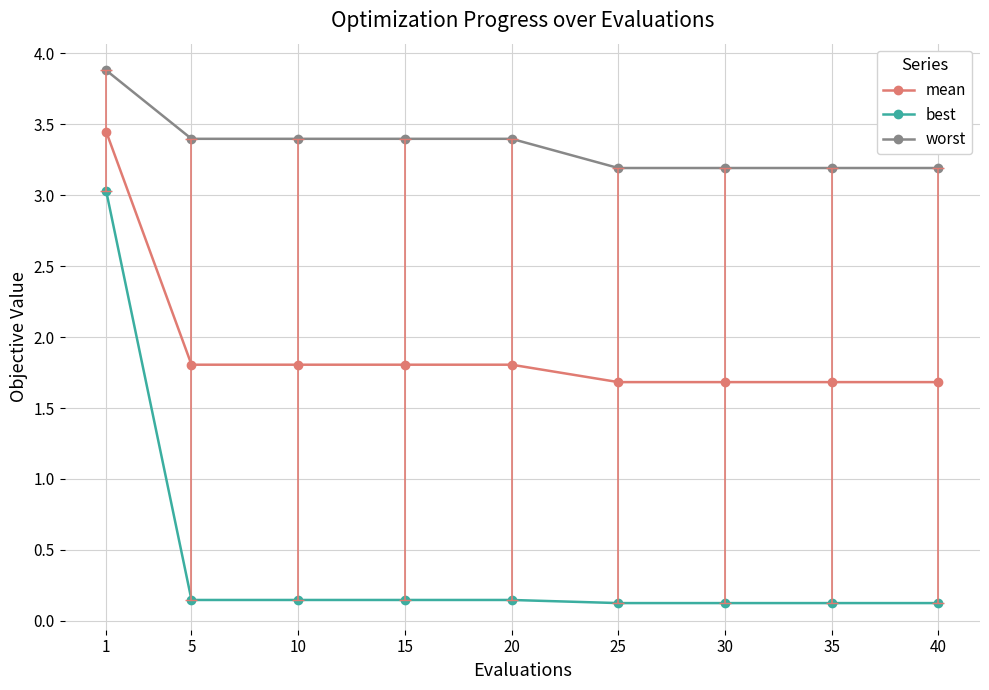

What is the lowest value of the mean series?

1.7